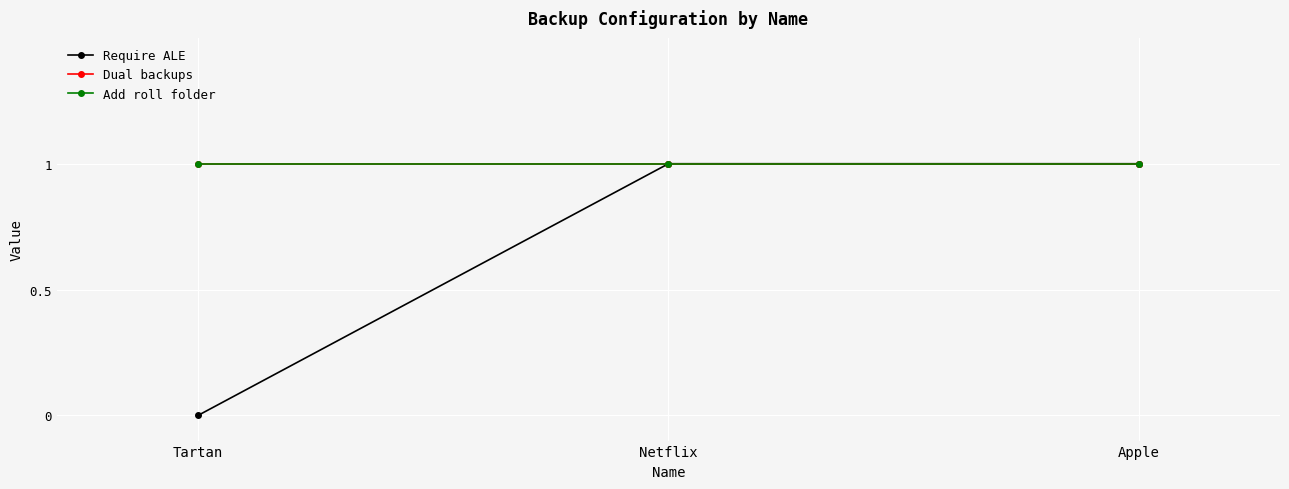

Is it true that Require ALE equals 0 at Apple?

False